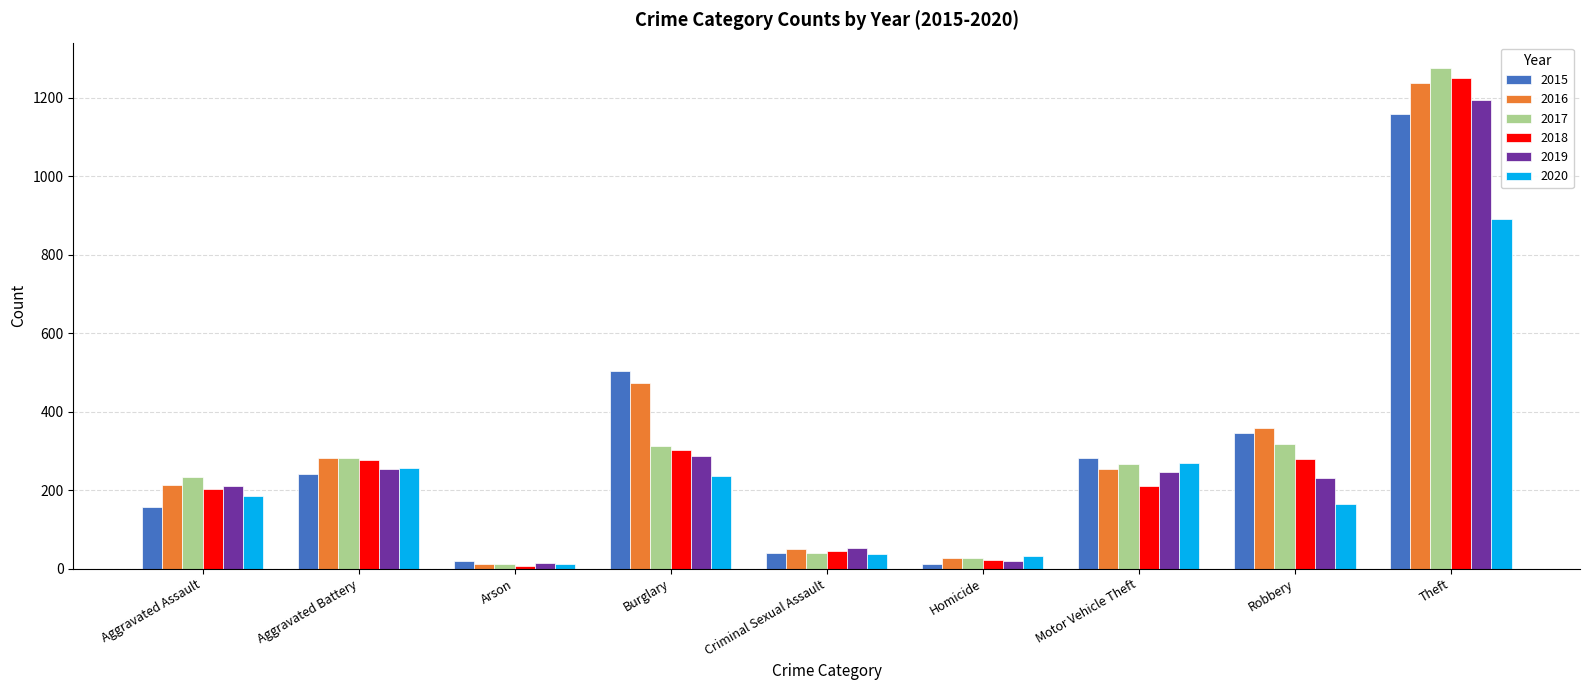

At which label is 2016 closest to 624?

Burglary